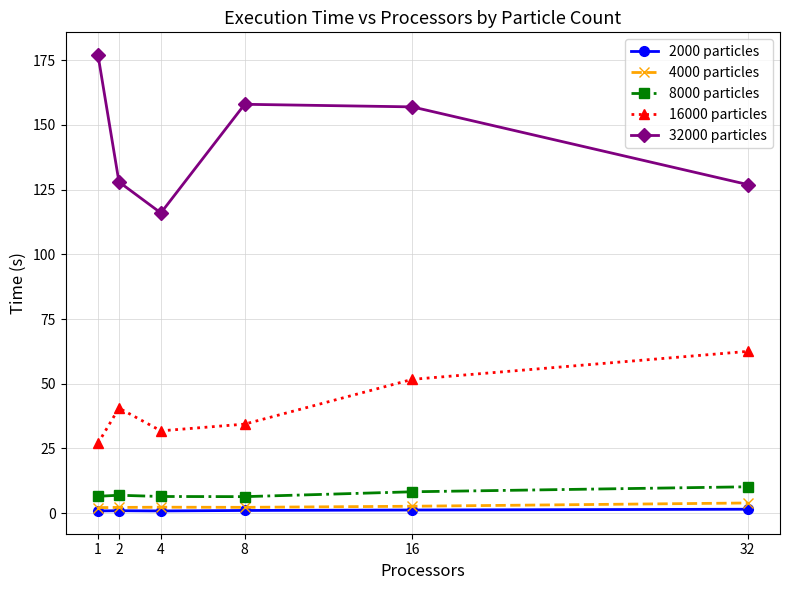

What is the total value across all series at 4?

157.4